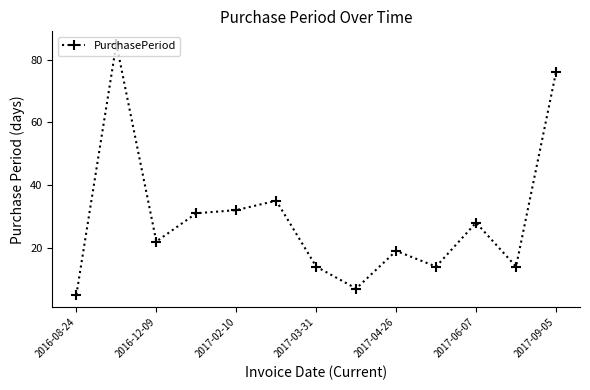

True or false: the data has more than 2 interior local peaks.

True